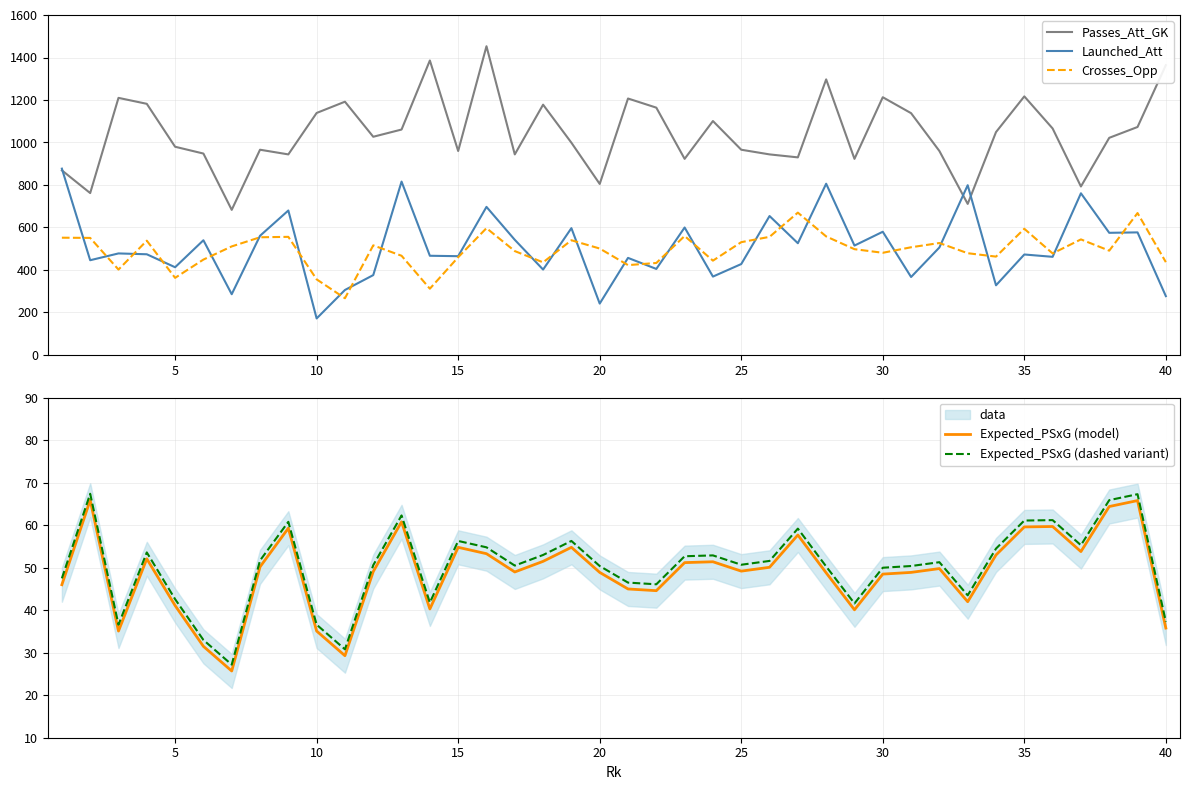

Is this an area chart (filled region under the line)?

No